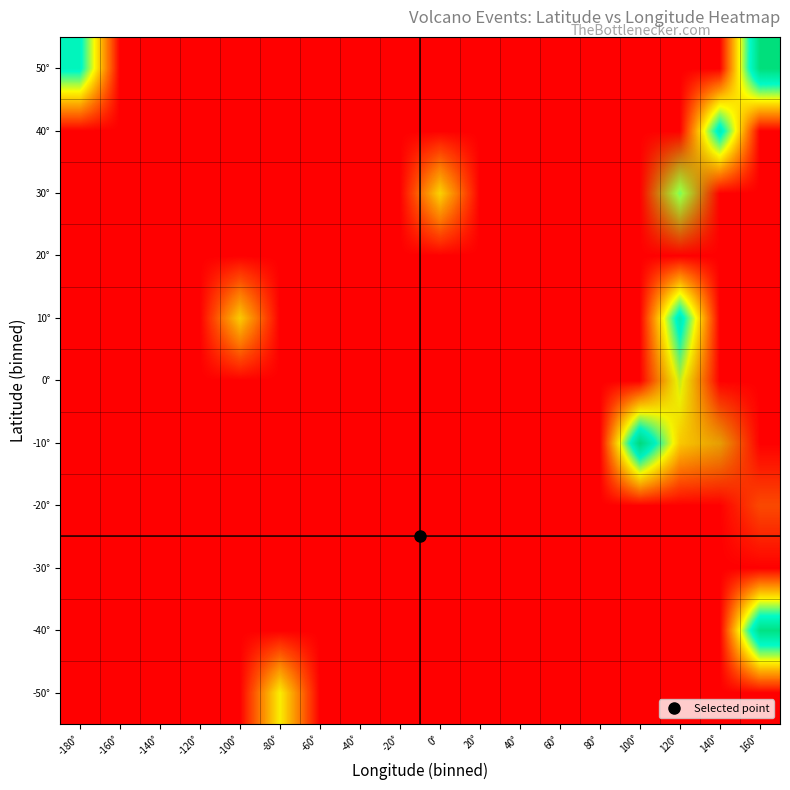

What is the maximum value shown in the chart?

17